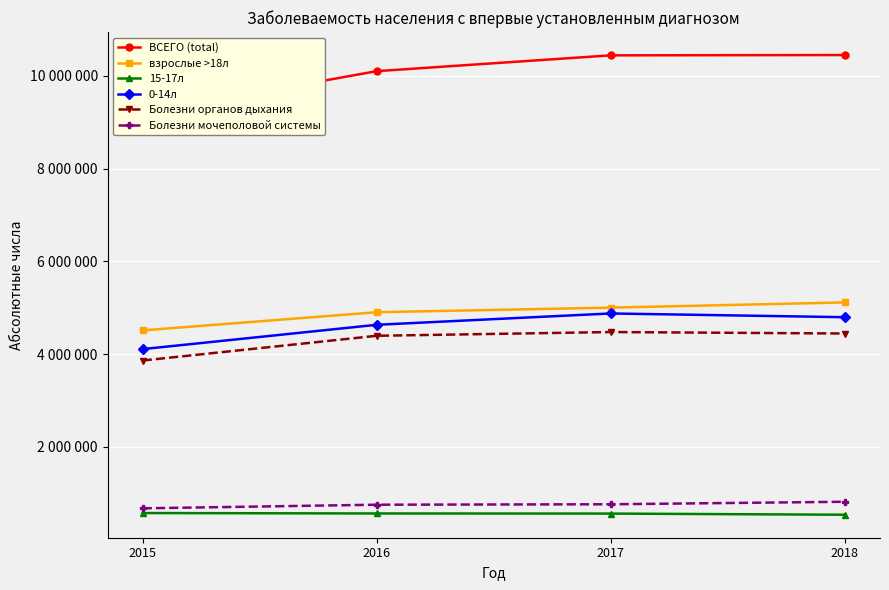

What is the sum of the 0-14л values at 2015 and 2016?

8741922